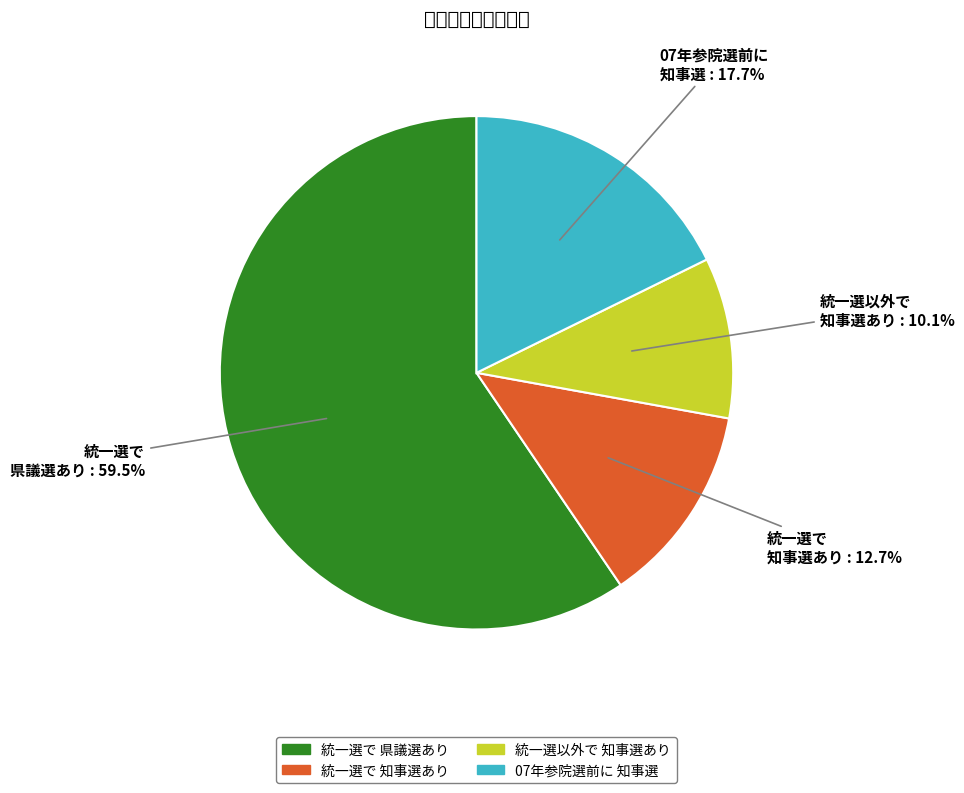

Is there any slice that represents more than half of the pie?

Yes